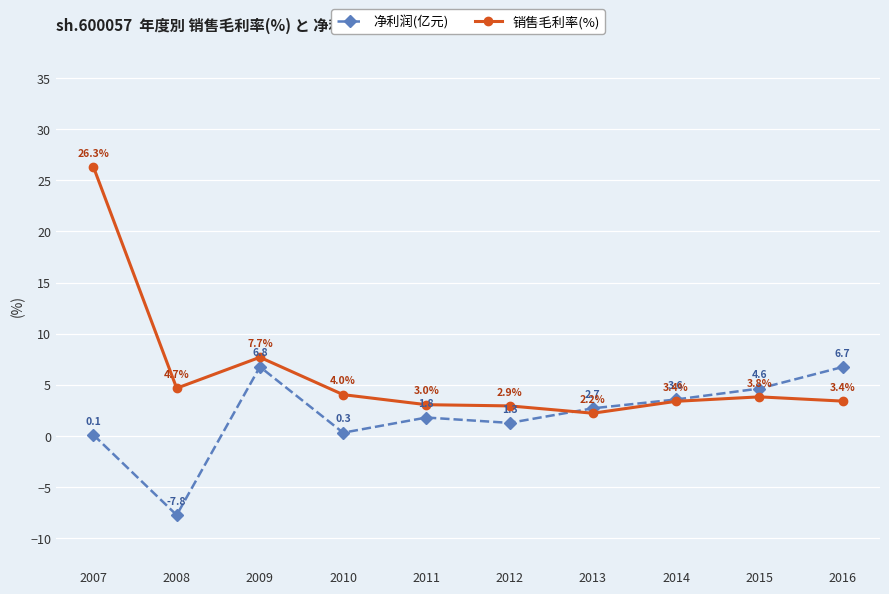

At how many categories does at least one series exceed 20?

1